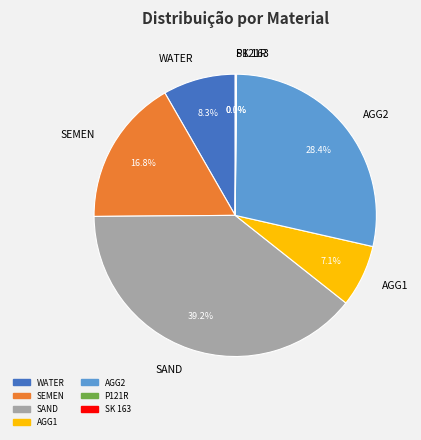

Does AGG2 represent more than half of the total?

No